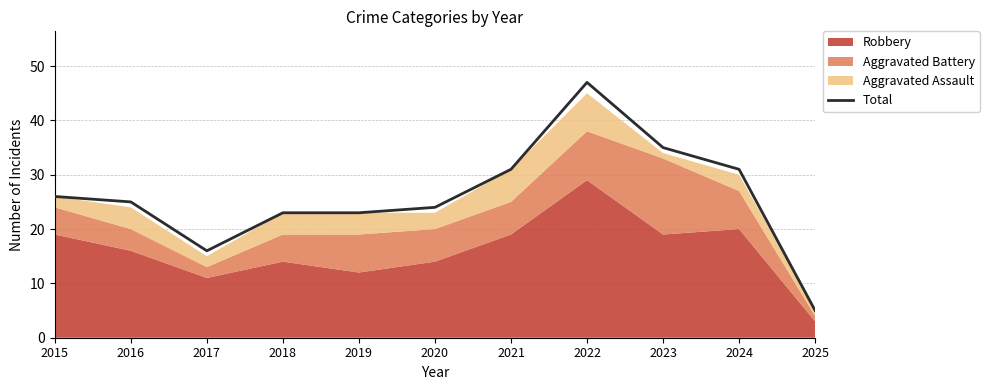

Rank the categories by value from lowest to highest.

2025, 2017, 2018, 2019, 2020, 2016, 2015, 2021, 2024, 2023, 2022